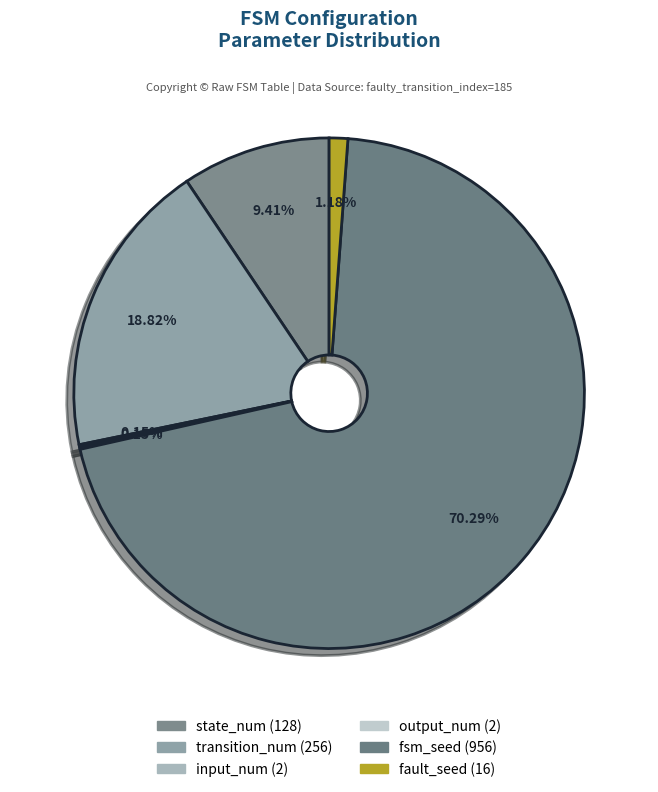

To the nearest percent, what is the combined percentage of state_num and fault_seed?

11%